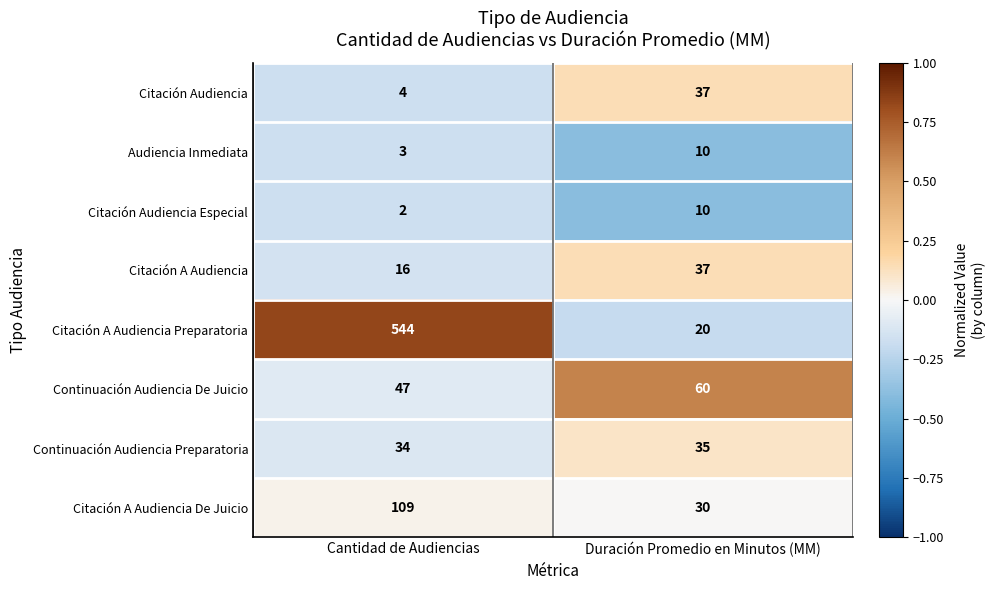

The value of Continuación Audiencia De Juicio at Duración Promedio en Minutos (MM) is 98. True or false?

False